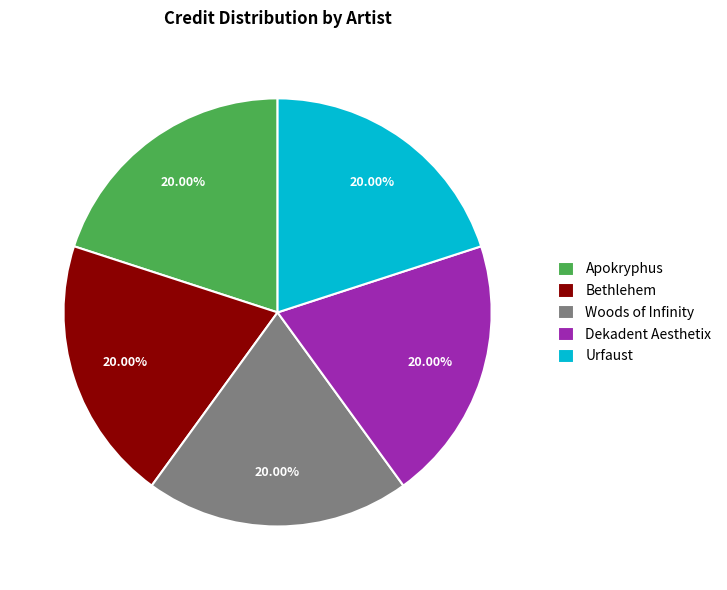

How many slices are in this pie chart?

5